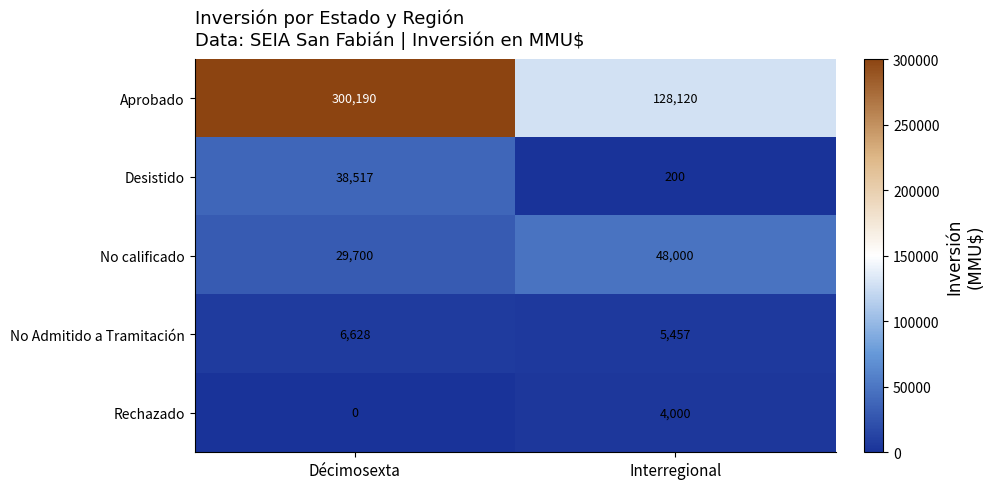

Count the number of categories in the chart.

2